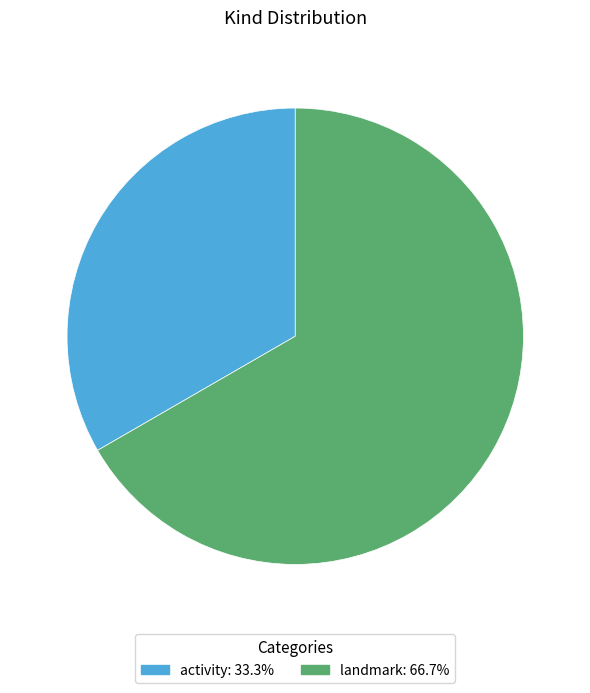

Do activity and landmark together represent more than half of the pie?

Yes